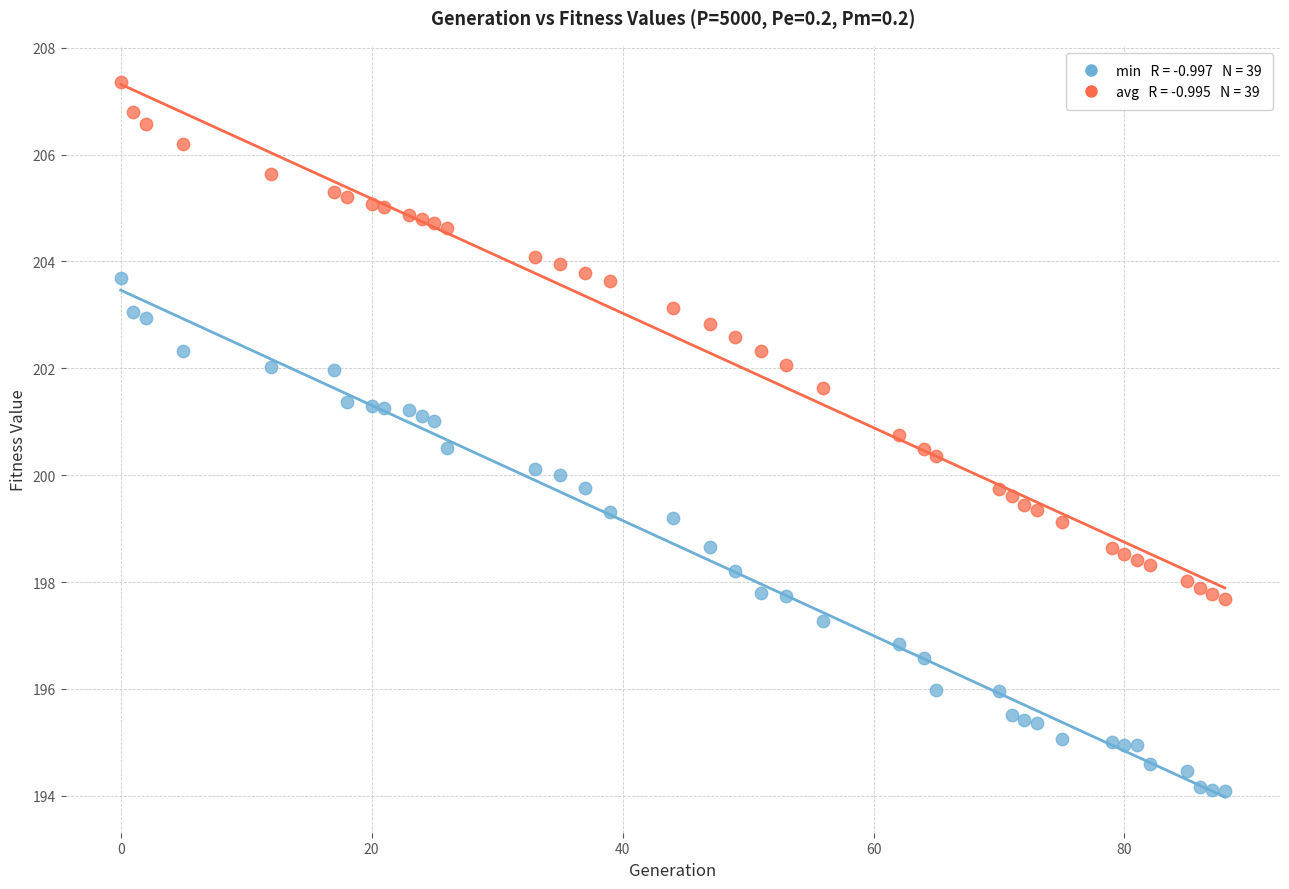

Across all data points, what is the range of Y values (max minus min)?

13.3